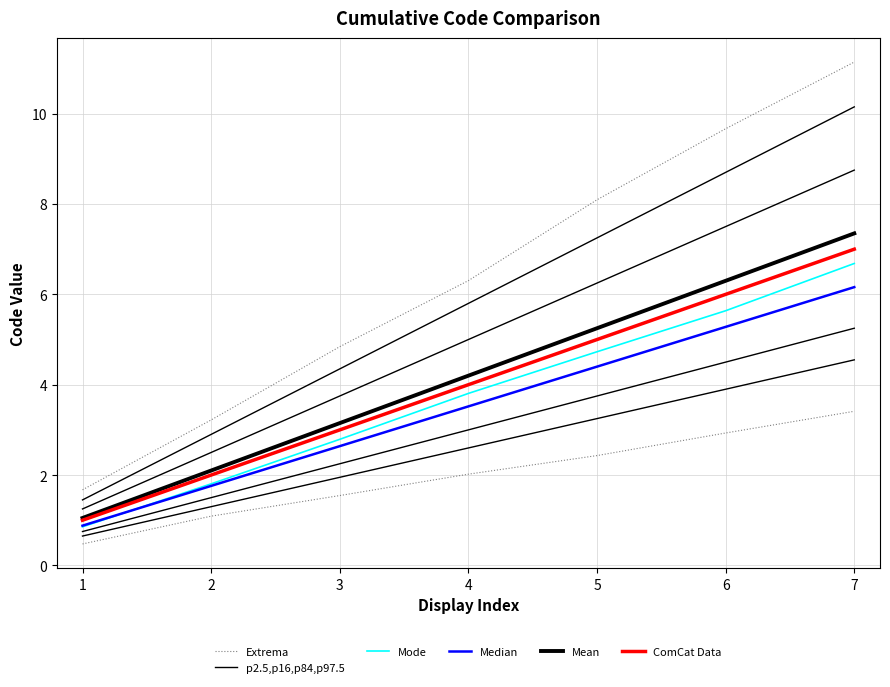

How many values in the Median series exceed 3?

4